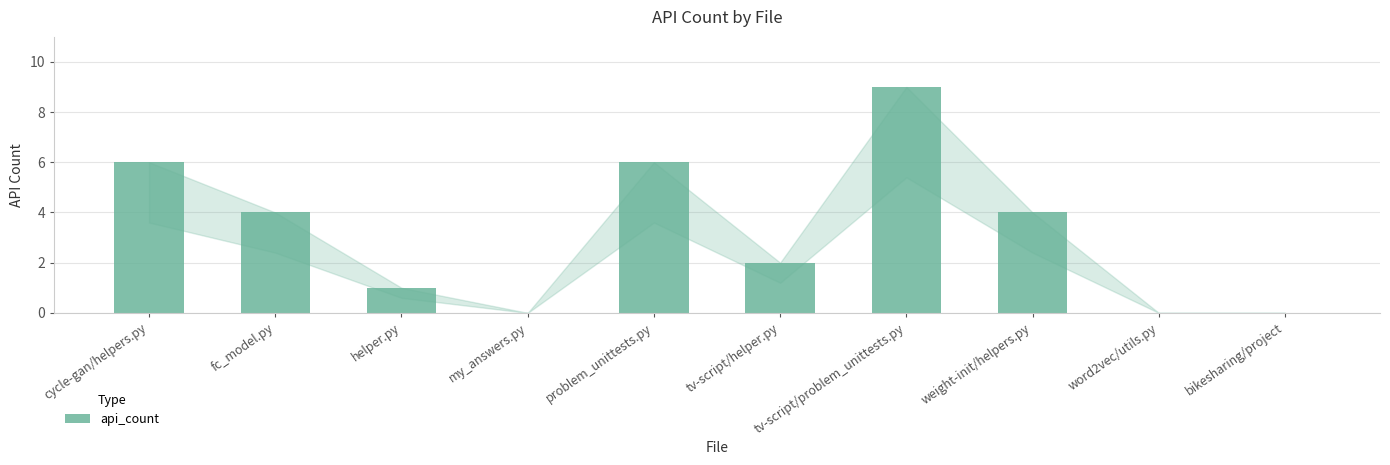

The chart shows a value of 3 at tv-script/helper.py. True or false?

False